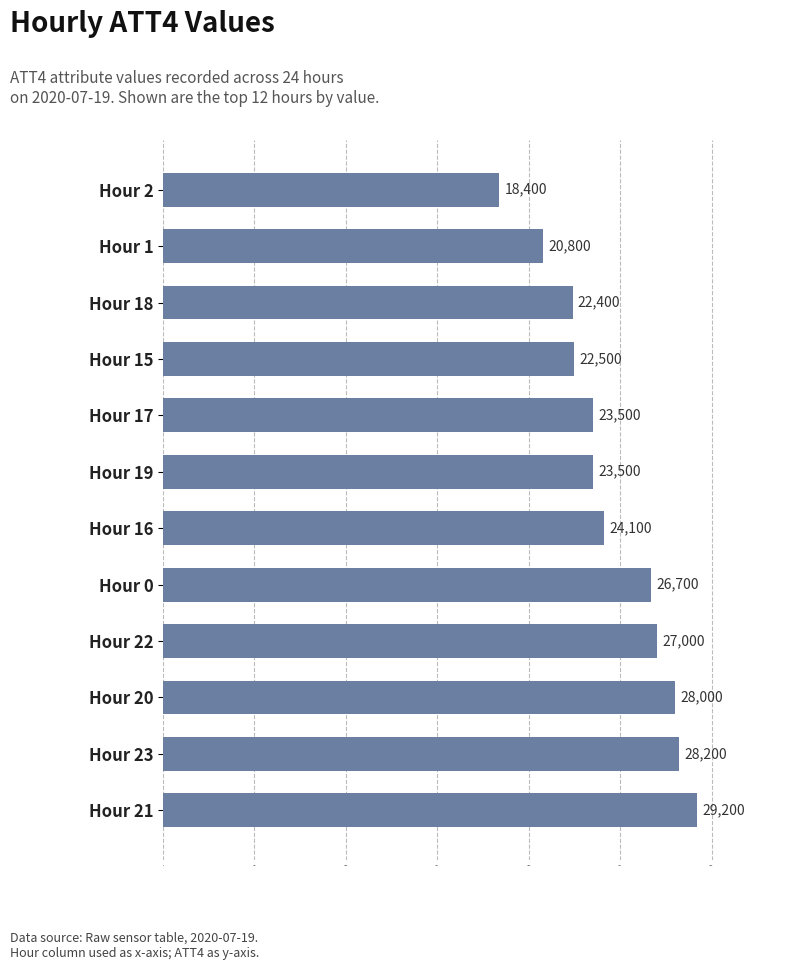

What is the sum of all values?

294300